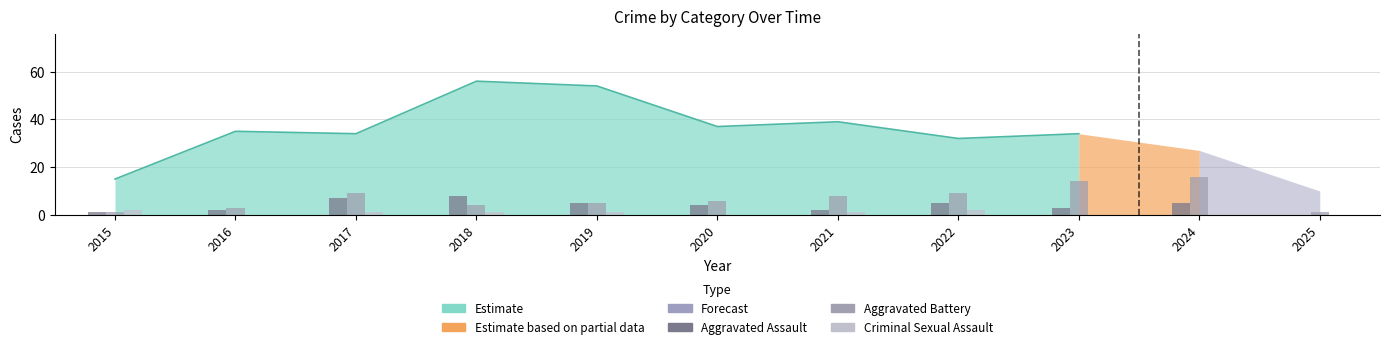

How many Aggravated Assault values are between 2 and 5?

7